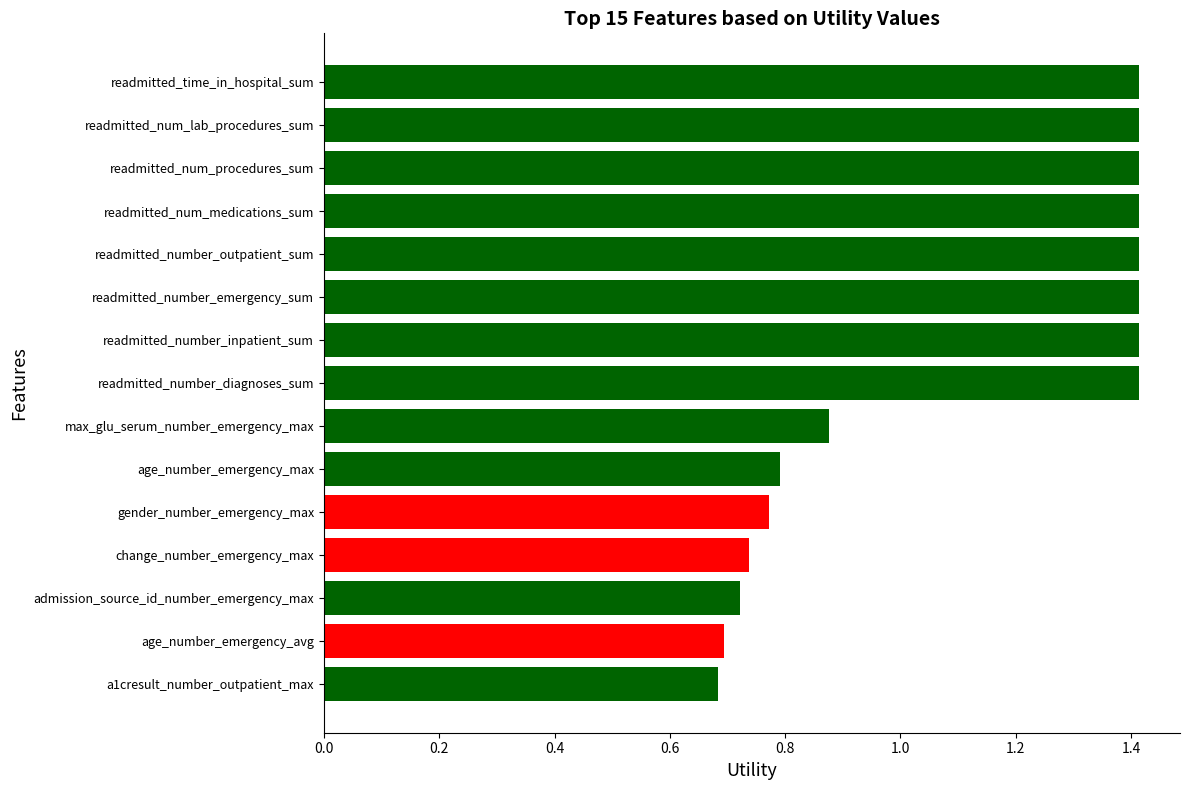

What is the change in value from admission_source_id_number_emergency_max to max_glu_serum_number_emergency_max?

+0.2